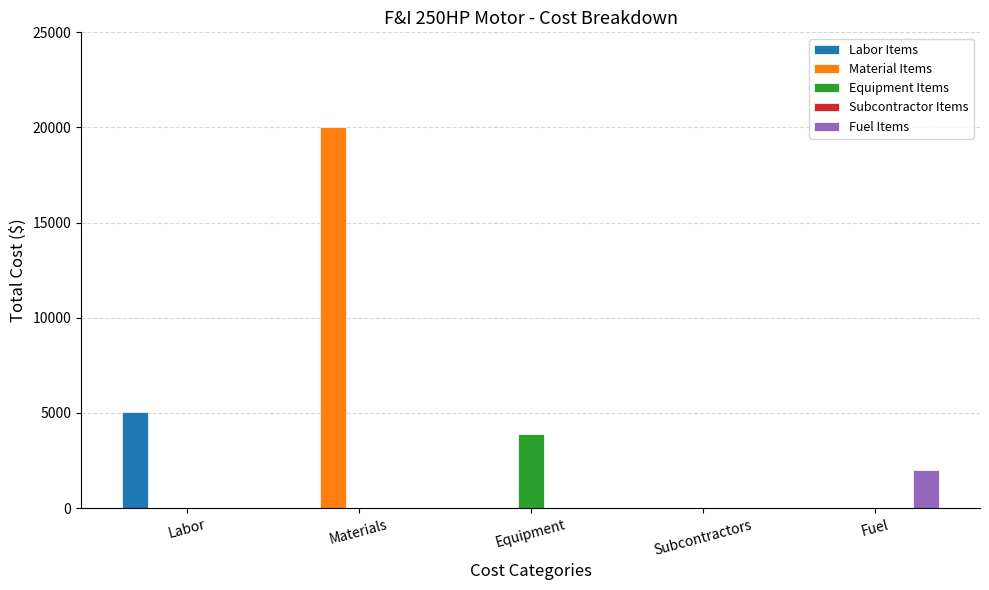

At which category is the sum across all series the highest?

Materials